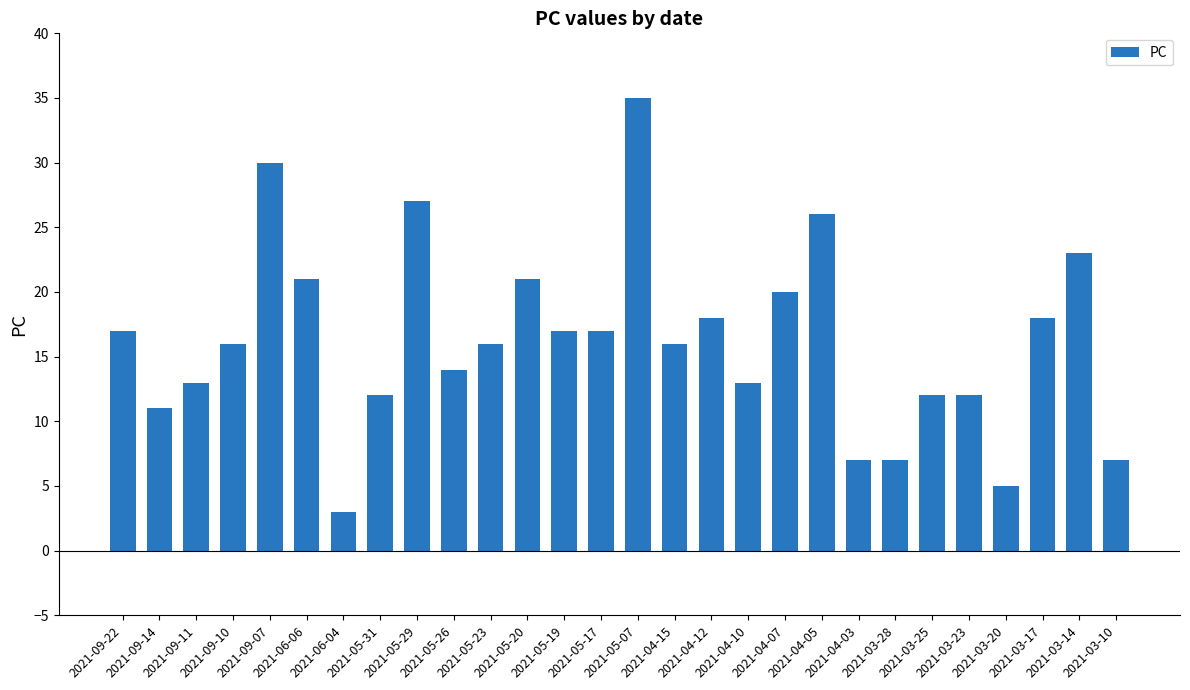

Where does the data first go above 16?

2021-09-22